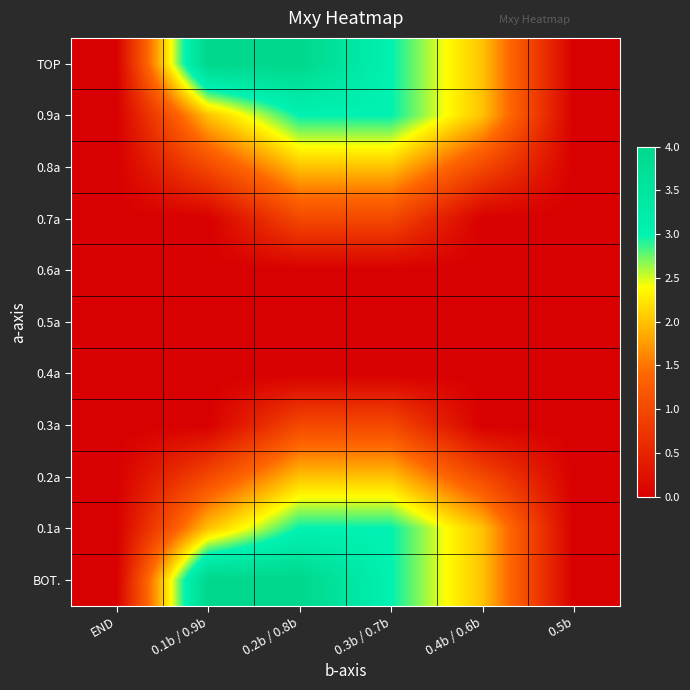

How many categories are shown in the chart?

6